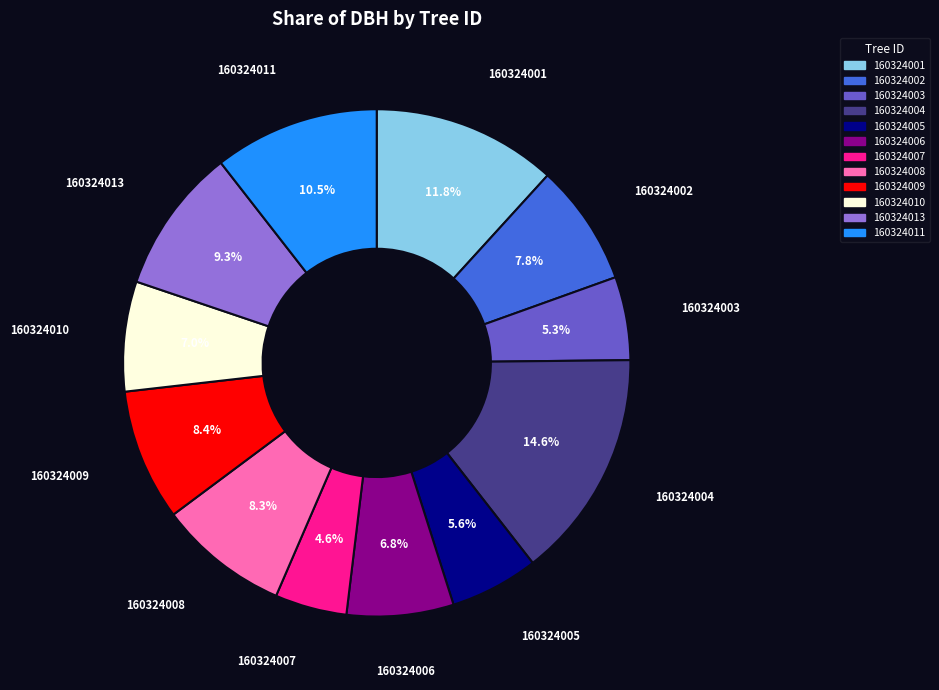

True or false: 160324009 accounts for 8% of the total.

True